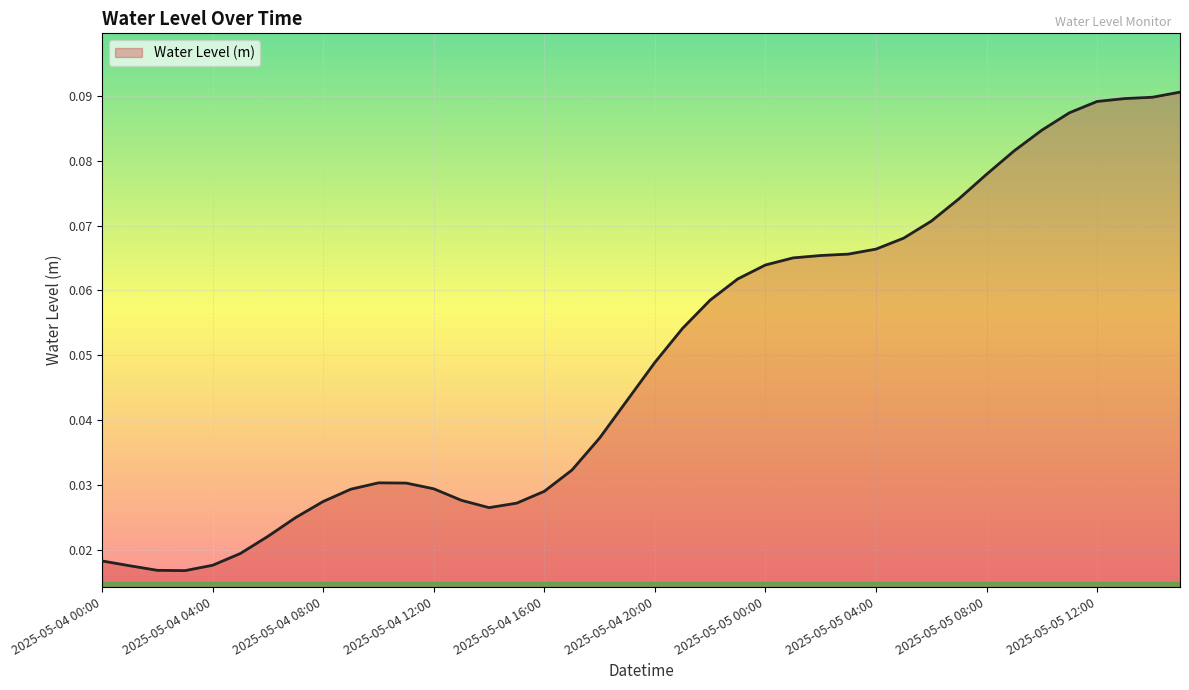

Does the chart display data point markers on the line(s)?

No